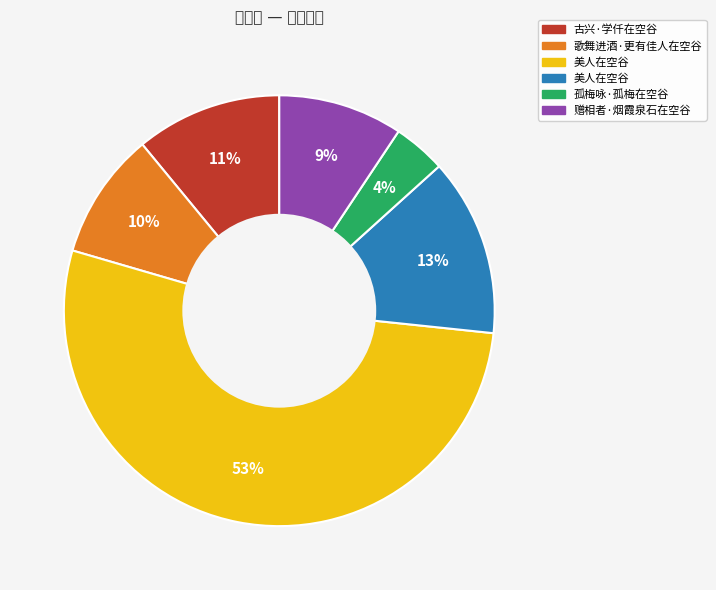

Count the number of slices in the pie.

6